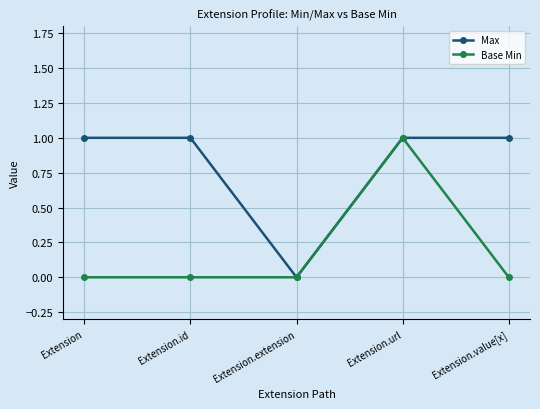

How many values in Max are above zero?

4